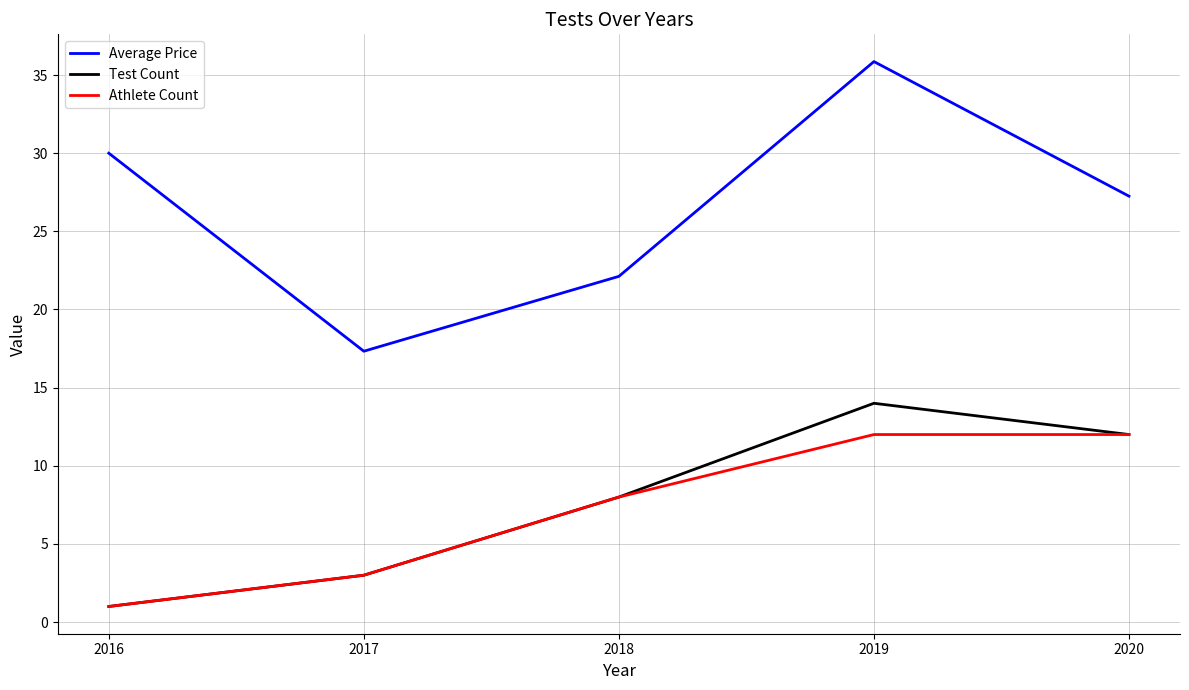

Which series has the largest range (max minus min)?

Average Price